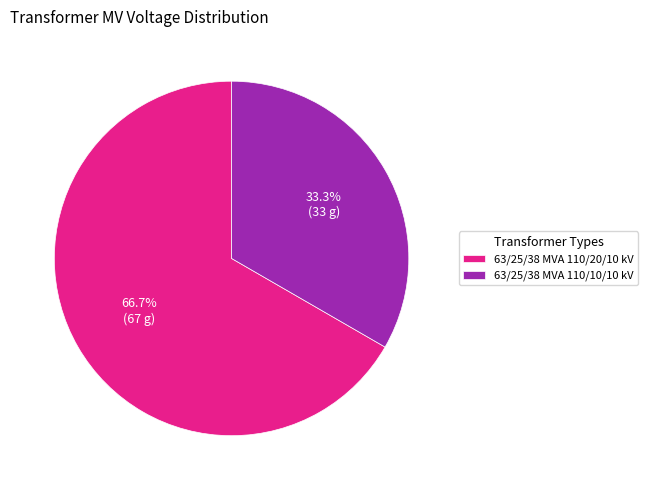

Rank the categories by value from highest to lowest.

63/25/38 MVA 110/20/10 kV, 63/25/38 MVA 110/10/10 kV